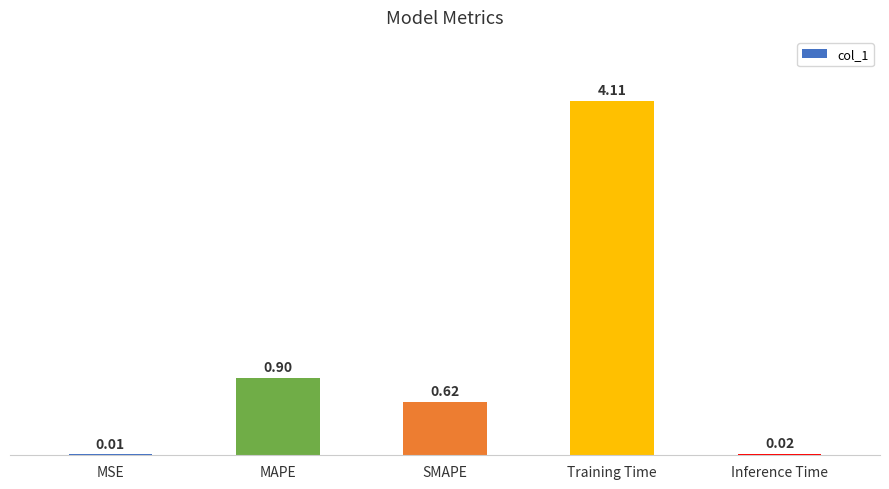

What is the sum of the values at MAPE and Training Time?

5.0